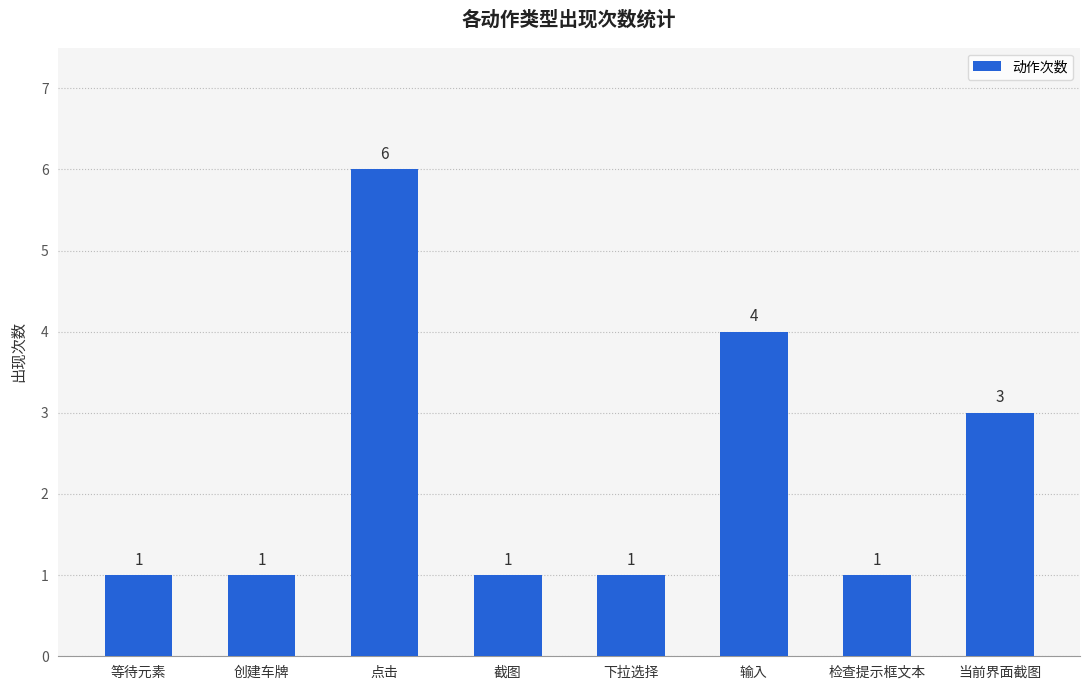

The chart shows a value of 6 at 输入. True or false?

False